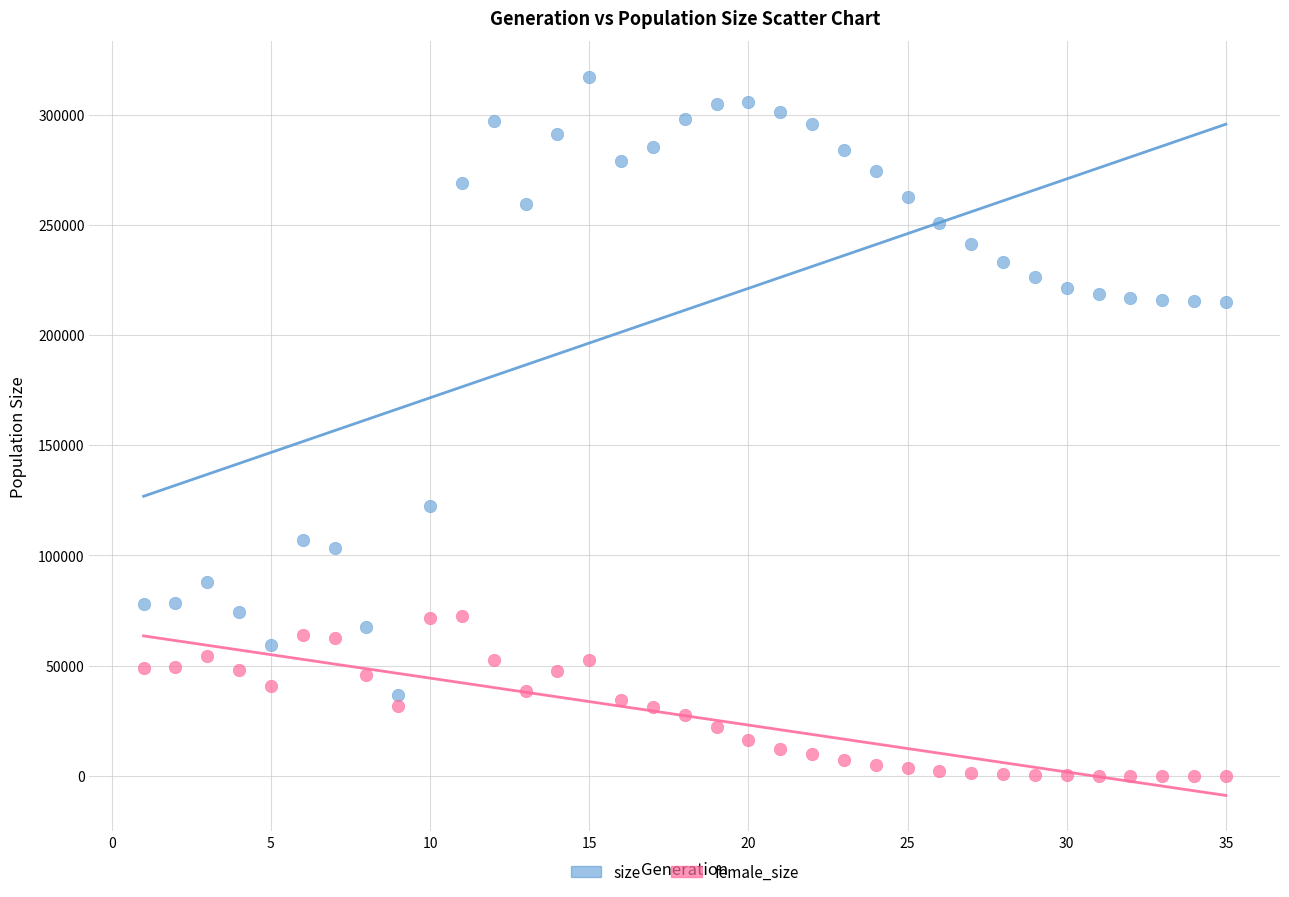

Which series reaches the maximum Y coordinate?

size